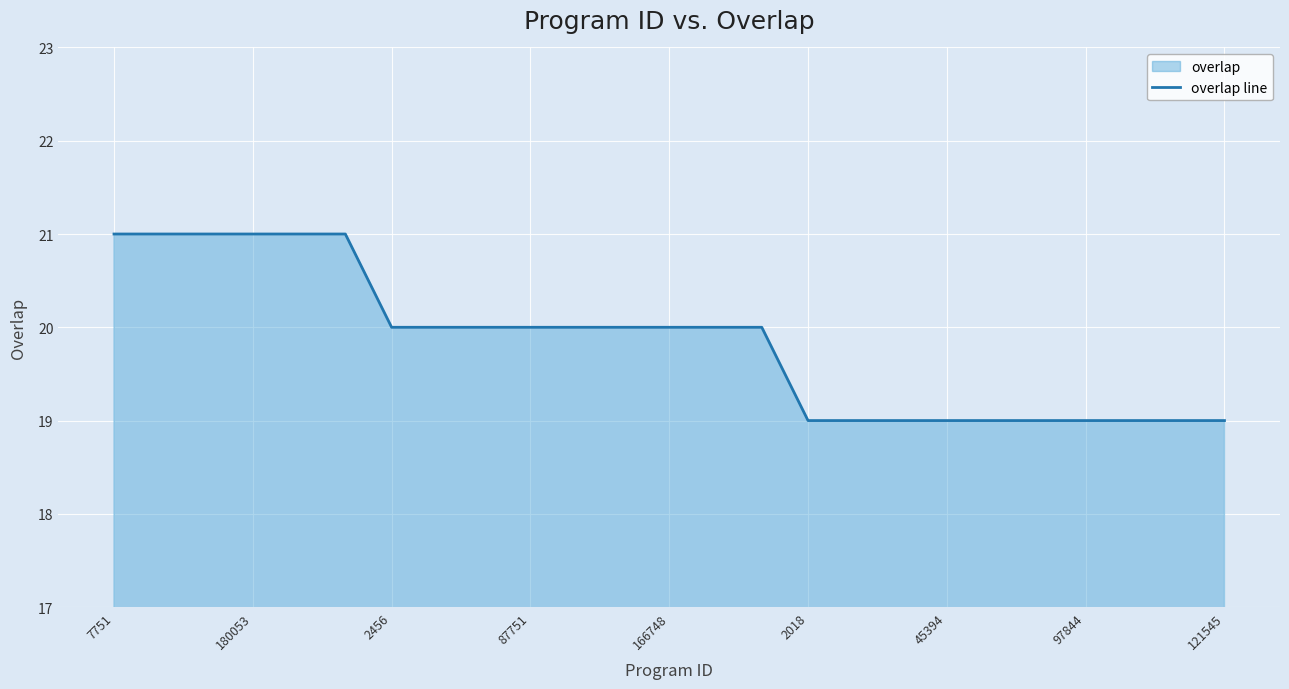

True or false: the data shows 7 at 22.

False